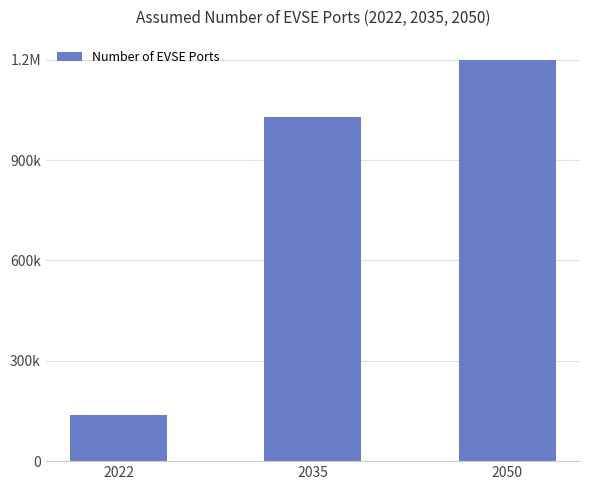

What is the sum of all values?

2366586